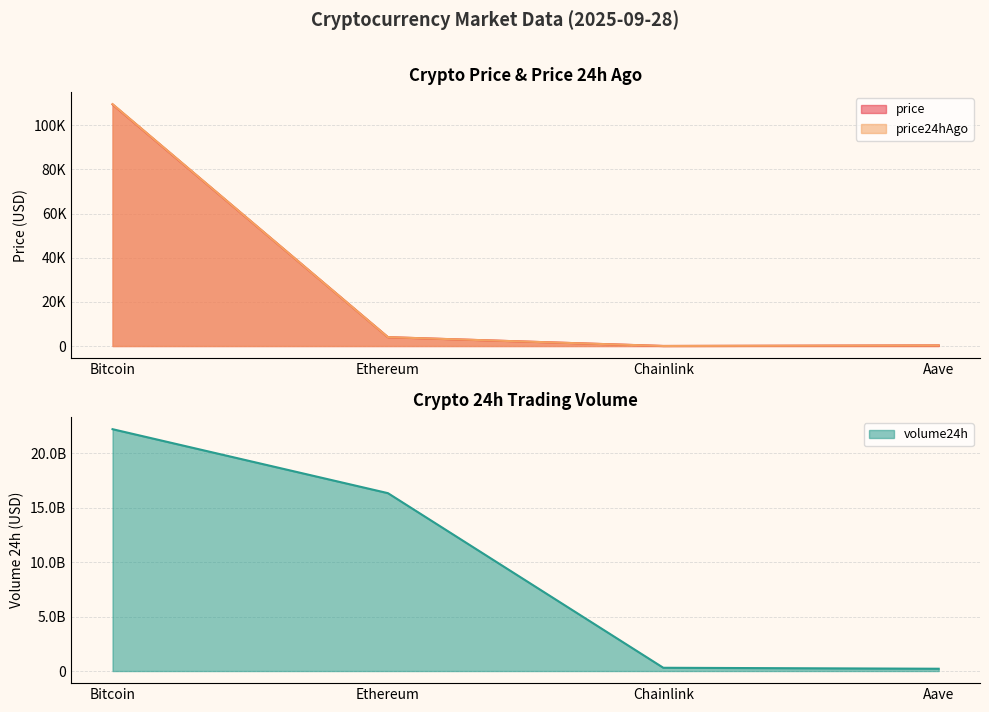

What is the average value of the price series?

28437.7